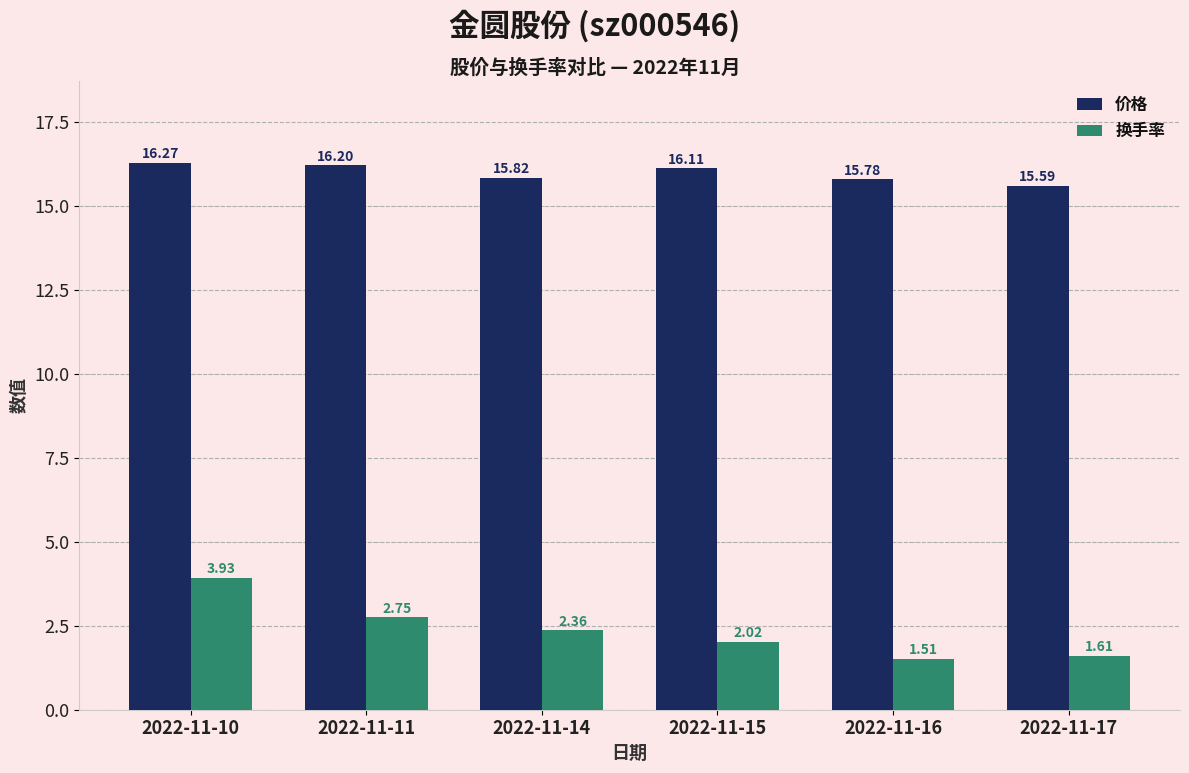

Where is 价格 nearest to the value 15?

2022-11-17